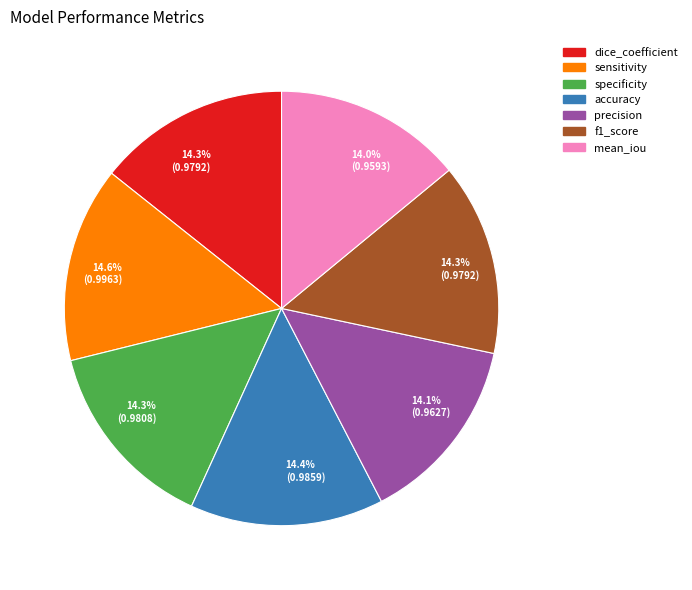

Combined, what portion of the pie is accuracy and dice_coefficient?

28.7%